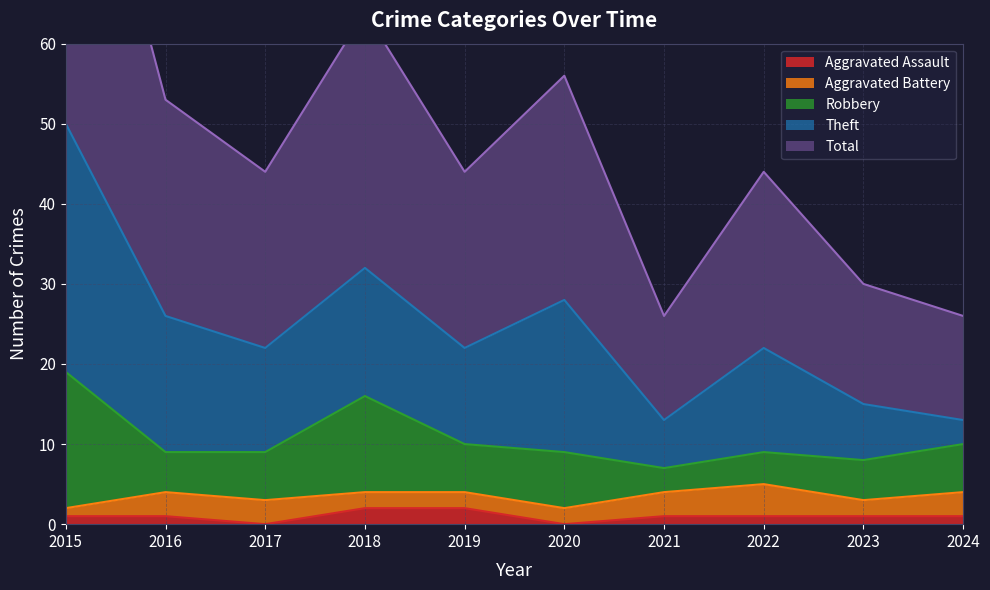

True or false: Robbery and Aggravated Battery intersect in this chart.

False